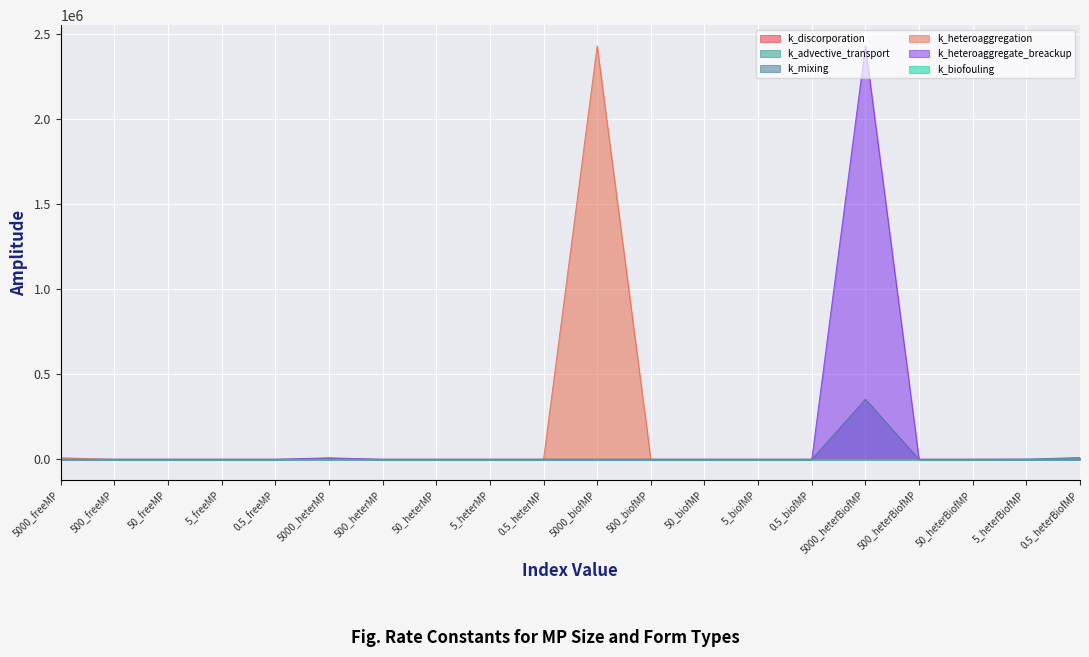

How many interior local valleys does the k_advective_transport series have?

4